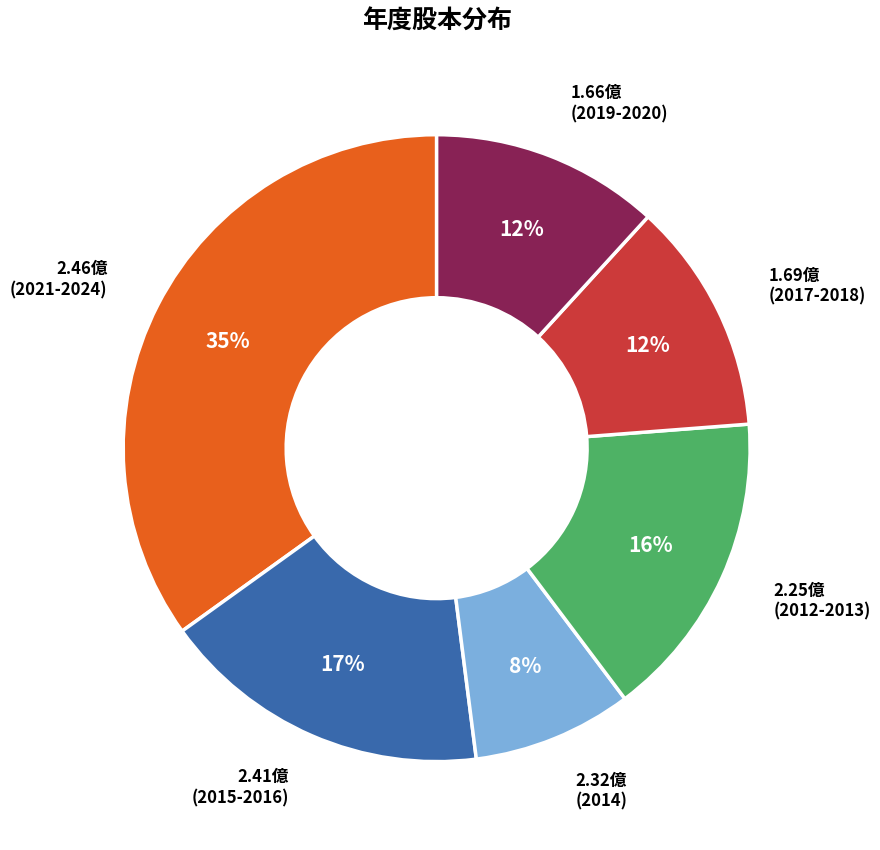

Is there a majority slice in this chart?

No